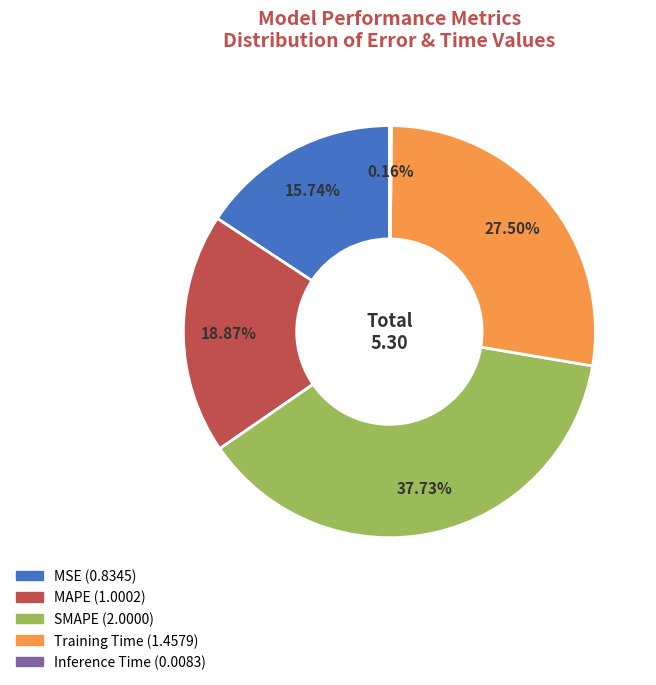

What is the largest slice in the pie chart?

SMAPE